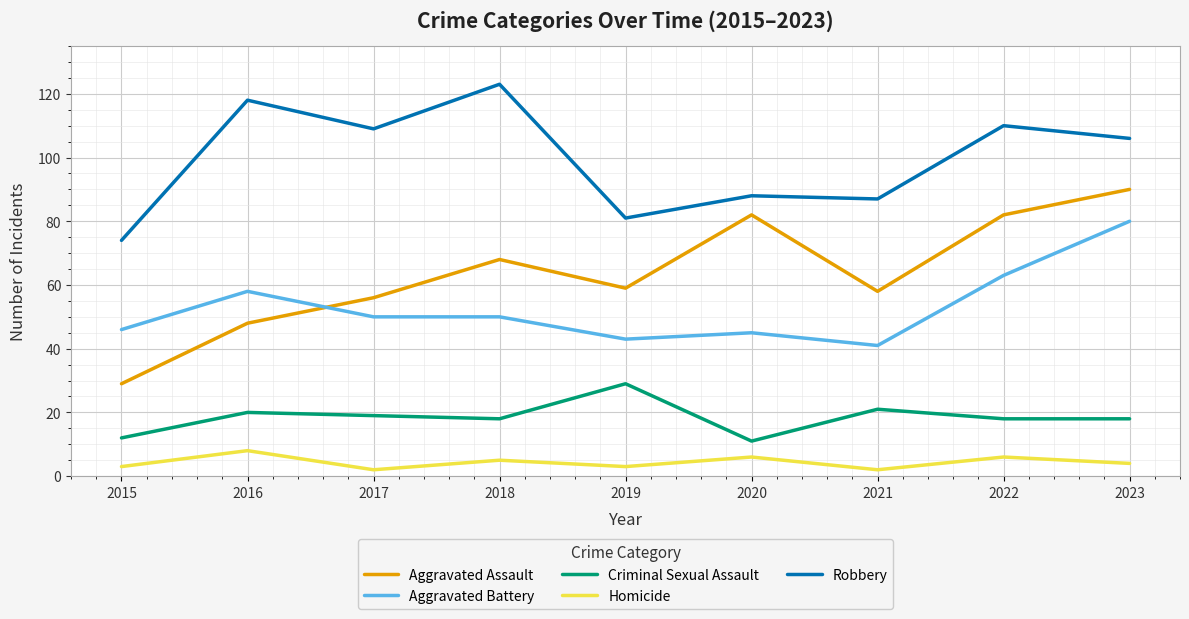

Reading left to right, list all the values displayed in this chart.

Aggravated Assault: 29	48	56	68	59	82	58	82	90
Aggravated Battery: 46	58	50	50	43	45	41	63	80
Criminal Sexual Assault: 12	20	19	18	29	11	21	18	18
Homicide: 3	8	2	5	3	6	2	6	4
Robbery: 74	118	109	123	81	88	87	110	106